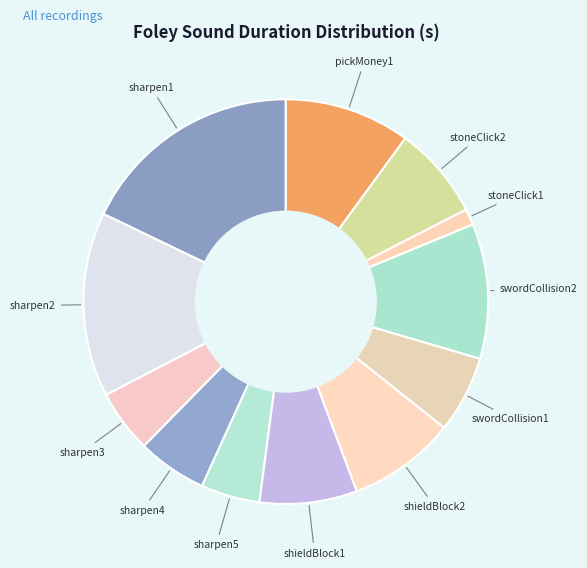

Count the number of slices in the pie.

12